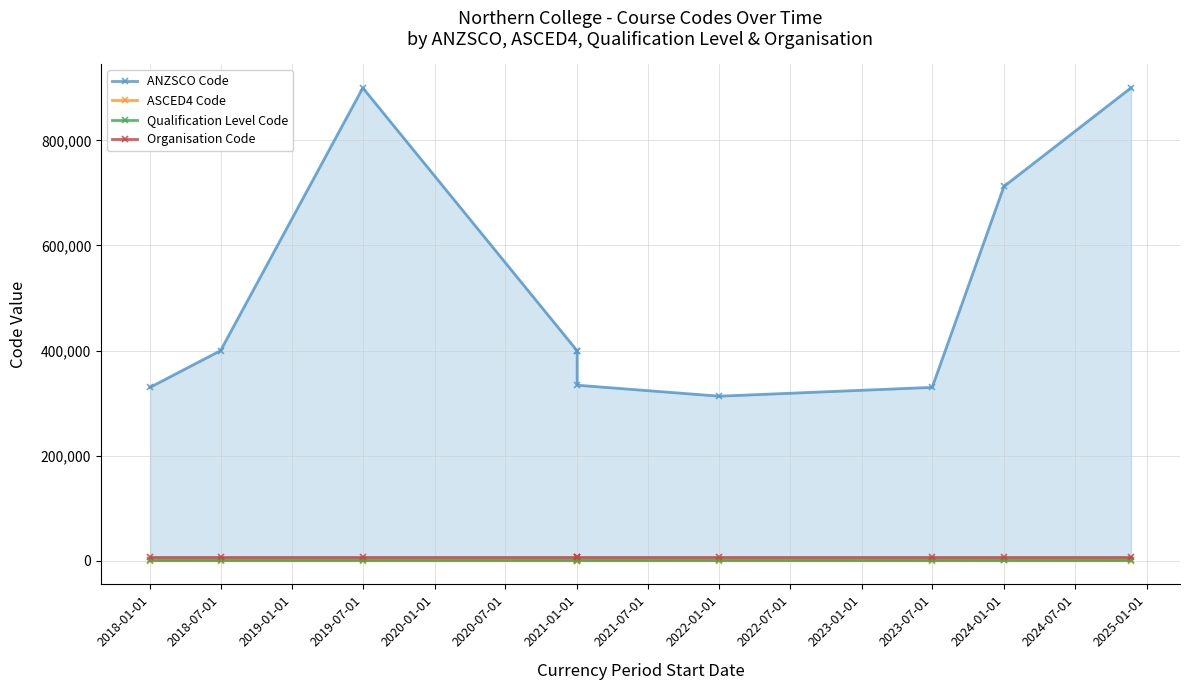

What is the difference between the maximum and minimum values in the ASCED4 Code series?

904